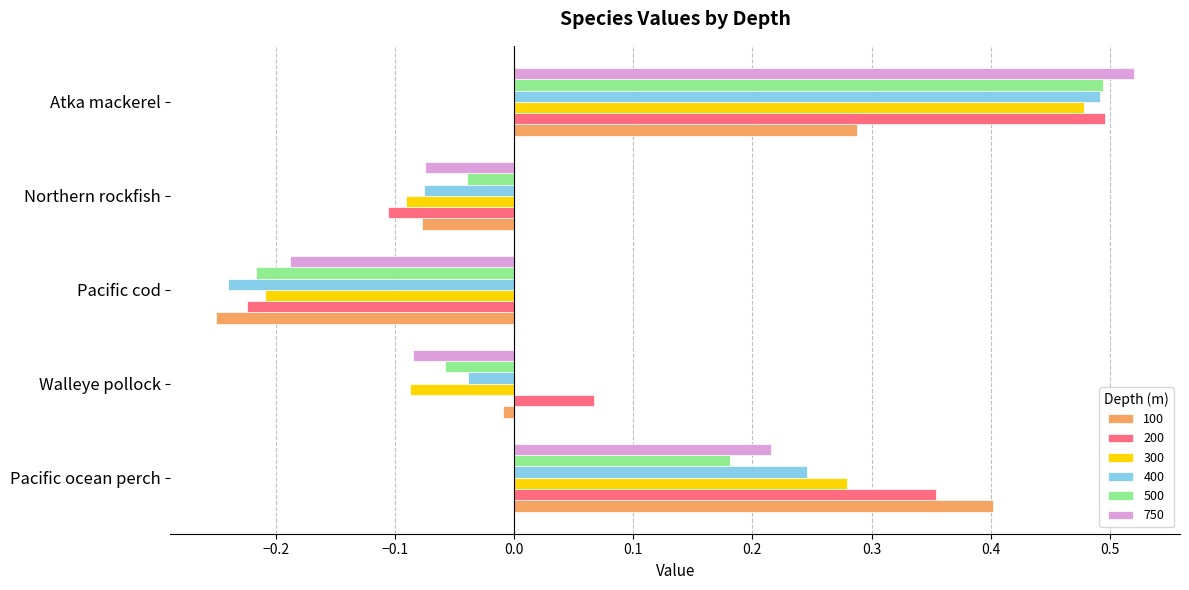

At which category is the sum across all series the highest?

Atka mackerel